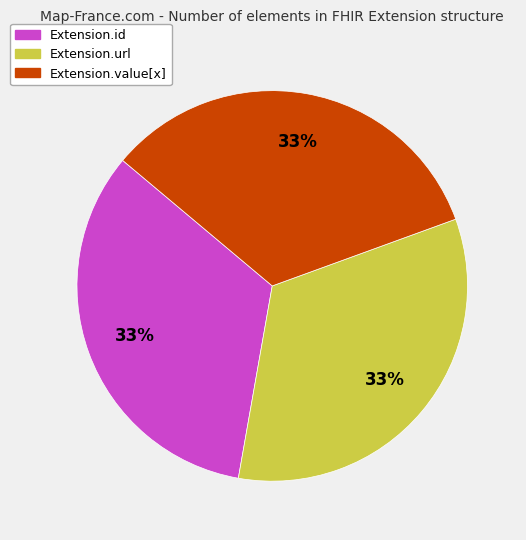

Is there any slice that represents more than half of the pie?

No